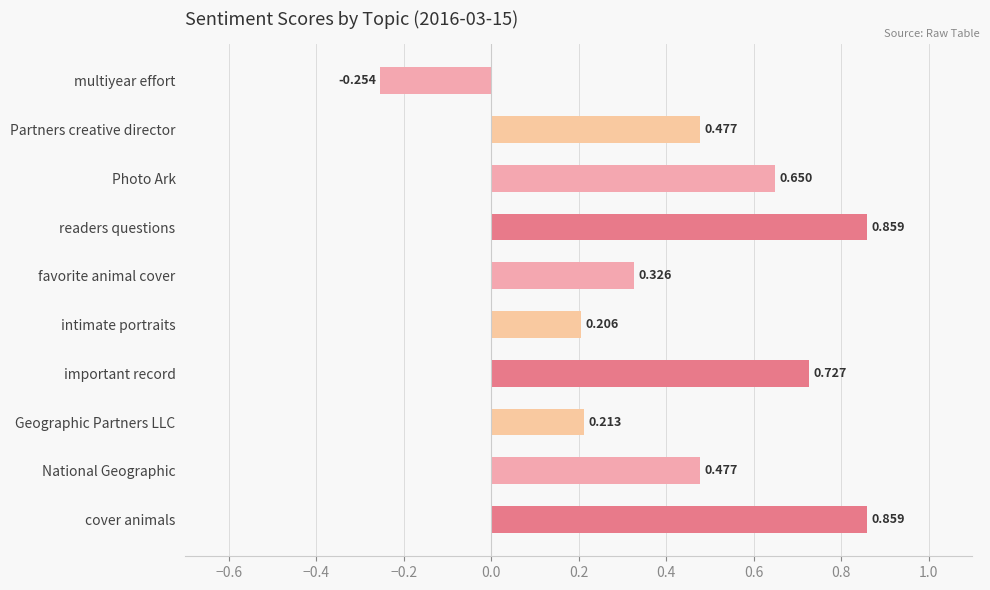

What is the label of the 6th bar from the bottom?

favorite animal cover